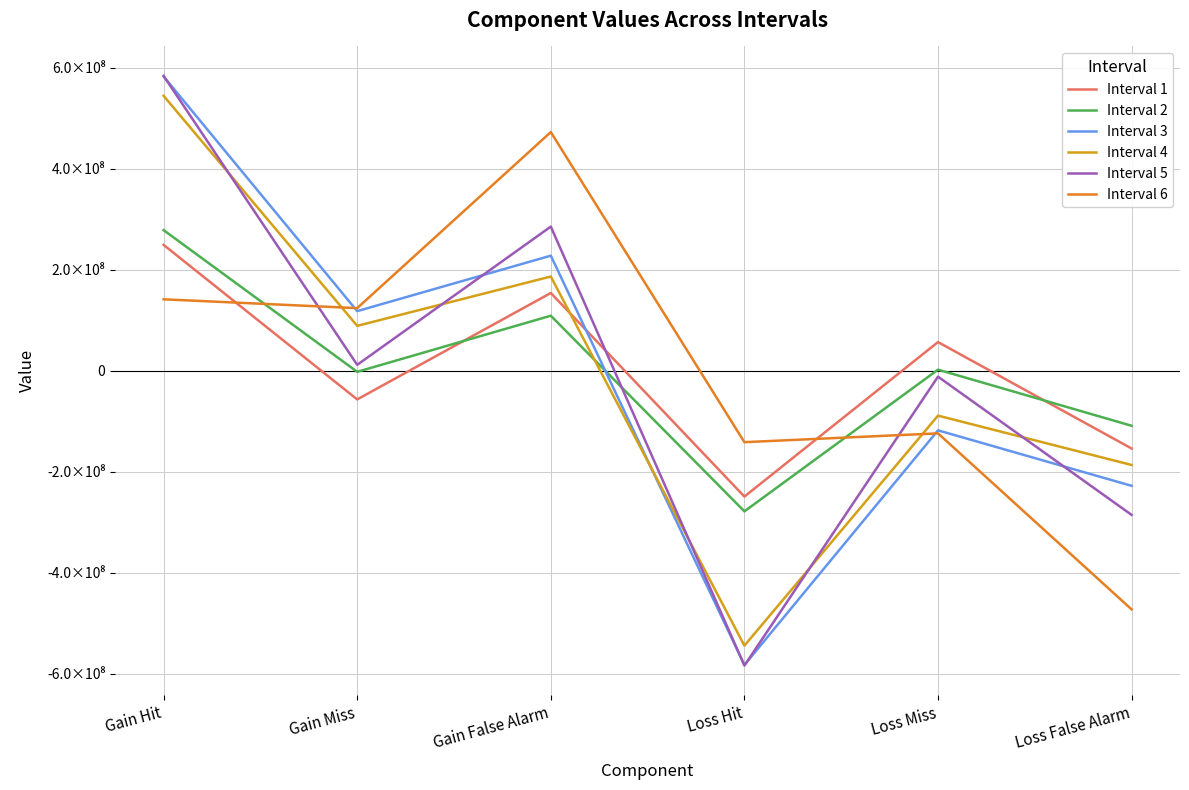

In Interval 3, how many points are lower than both neighbors (excluding endpoints)?

2